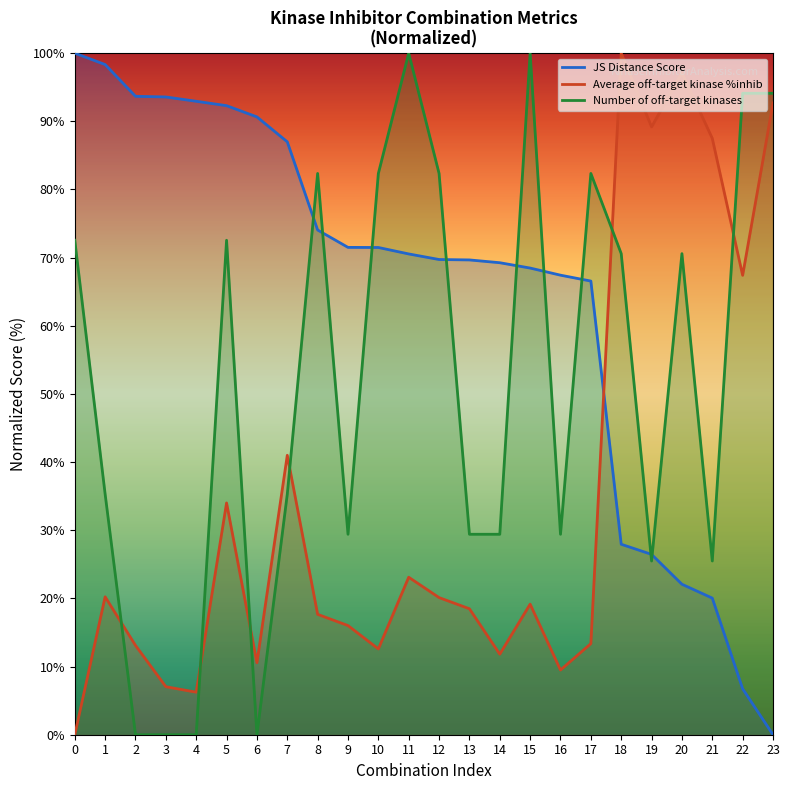

The JS Distance Score series shows 20.0 at 21. True or false?

True